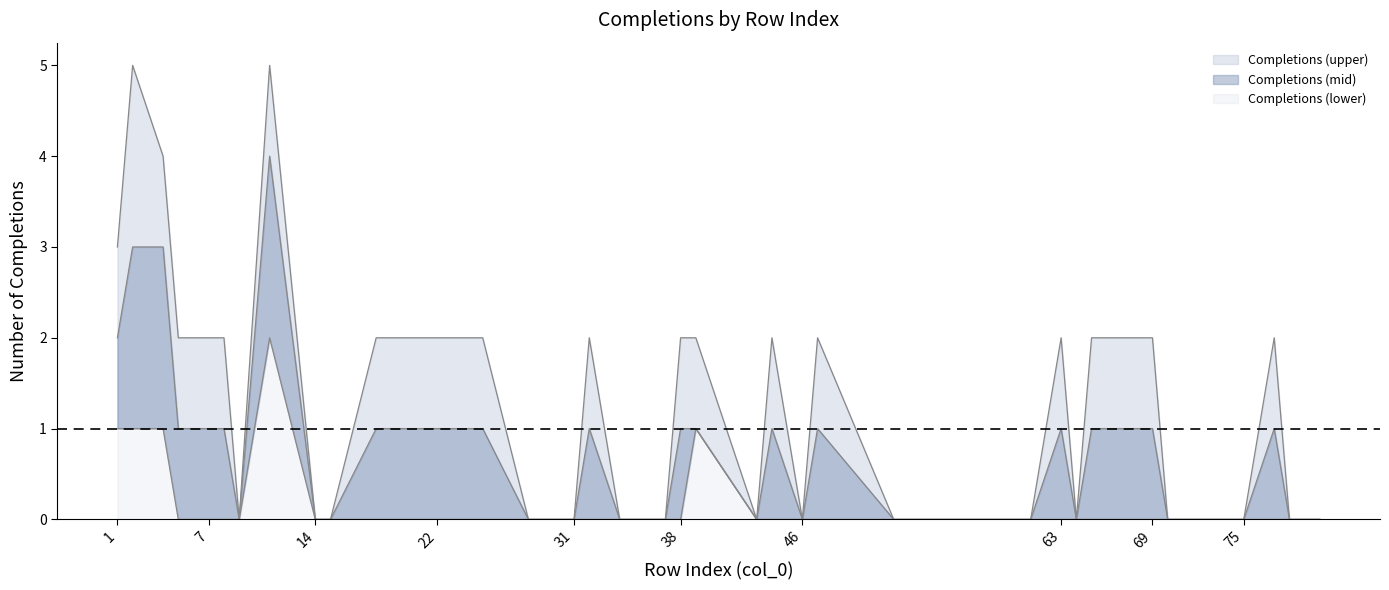

Where does the Completions (mid) series first go above 1?

1